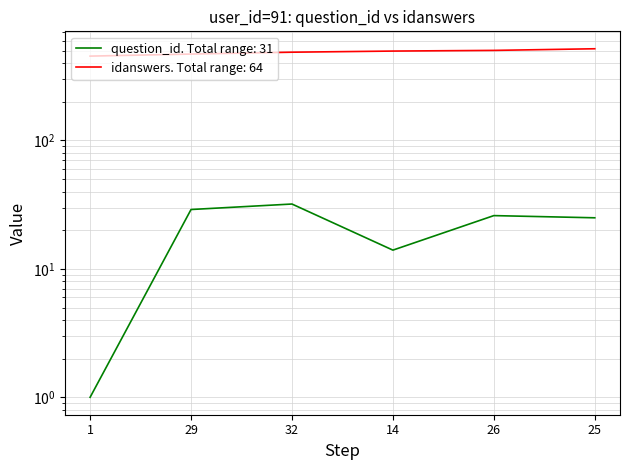

What is the sum of all idanswers values?

2930